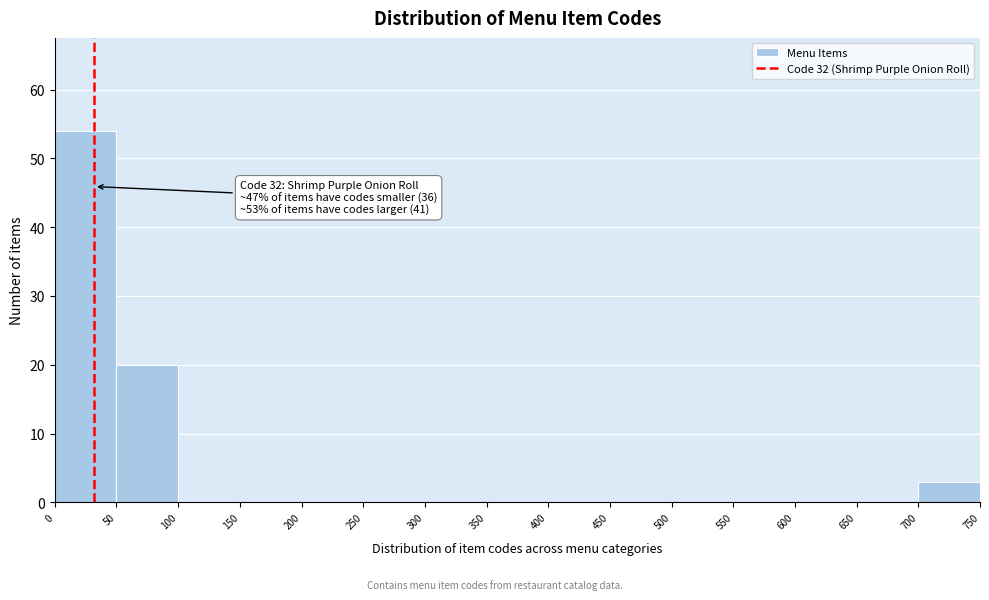

Which range on the x-axis has the tallest bar?

0 to 50